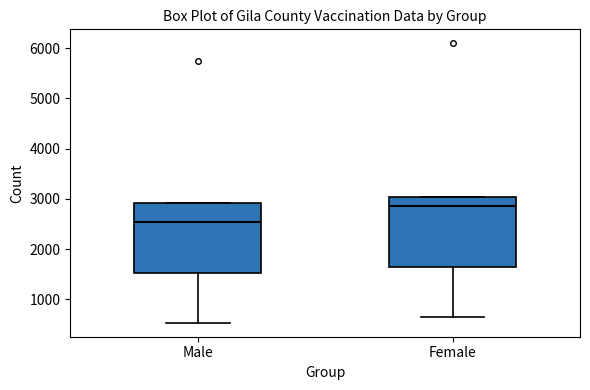

Where is the lower edge of the box for Female on the y-axis? The values are not printed on the chart, so give them approximately, as read against the axis.

1600